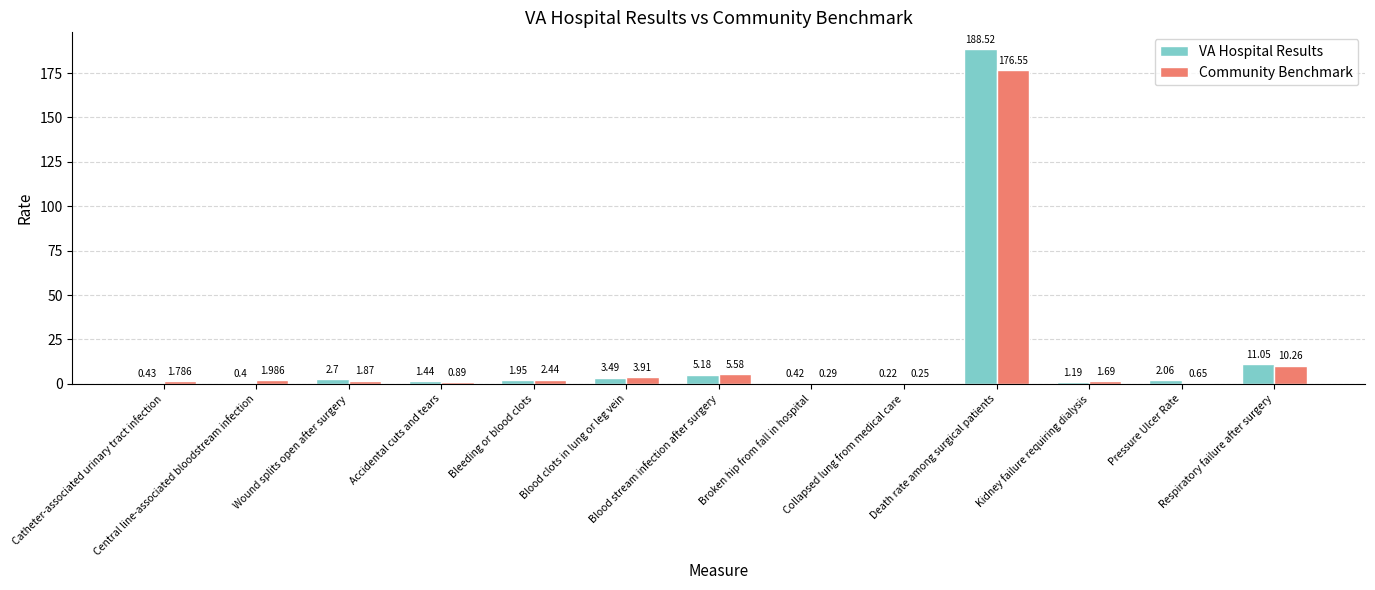

Count the number of data series in this chart.

2